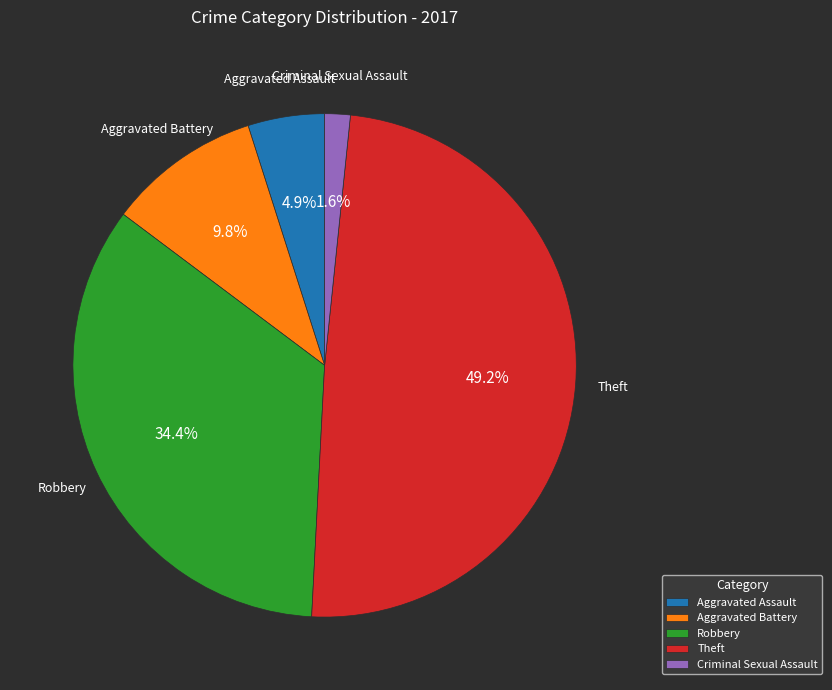

Between Criminal Sexual Assault and Aggravated Assault, which is larger?

Aggravated Assault